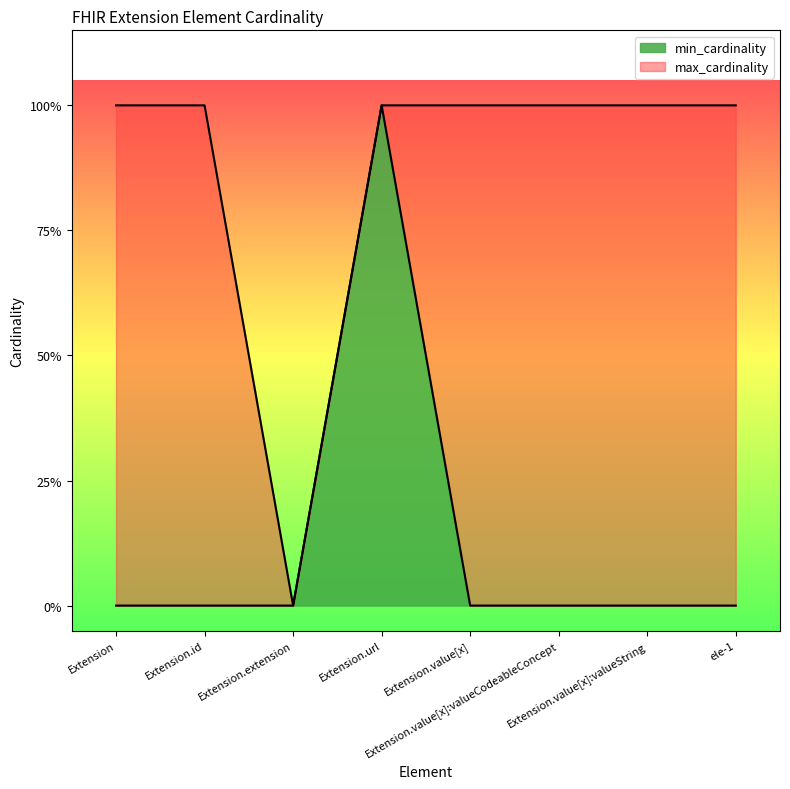

True or false: min_cardinality and max_cardinality intersect in this chart.

False